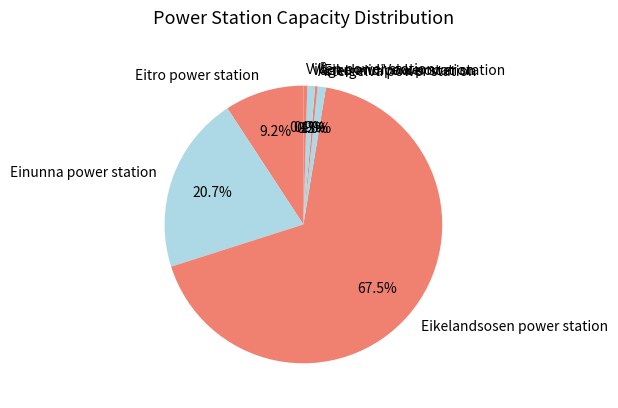

What is the largest slice in the pie chart?

Eikelandsosen power station